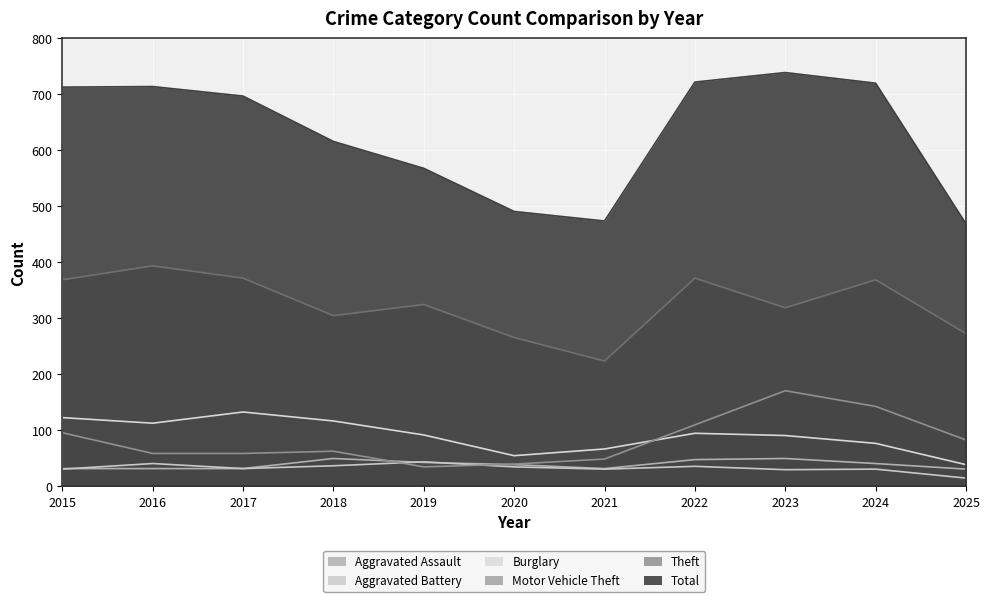

Between 2020 and 2015, which is larger?

2020